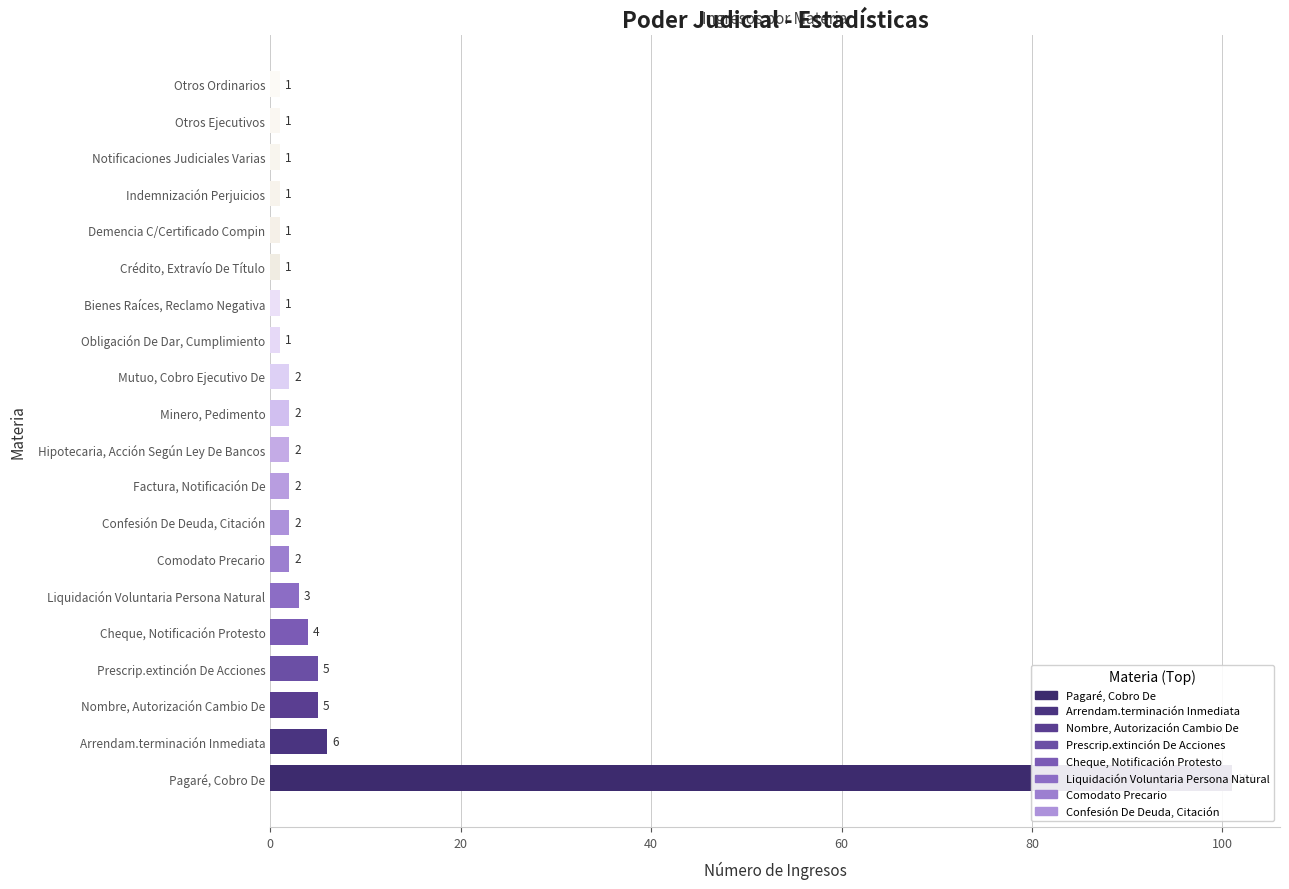

List the labels in order of value, smallest first.

Obligación De Dar, Cumplimiento, Bienes Raíces, Reclamo Negativa, Crédito, Extravío De Título, Demencia C/Certificado Compin, Indemnización Perjuicios, Notificaciones Judiciales Varias, Otros Ejecutivos, Otros Ordinarios, Comodato Precario, Confesión De Deuda, Citación, Factura, Notificación De, Hipotecaria, Acción Según Ley De Bancos, Minero, Pedimento, Mutuo, Cobro Ejecutivo De, Liquidación Voluntaria Persona Natural, Cheque, Notificación Protesto, Nombre, Autorización Cambio De, Prescrip.extinción De Acciones, Arrendam.terminación Inmediata, Pagaré, Cobro De